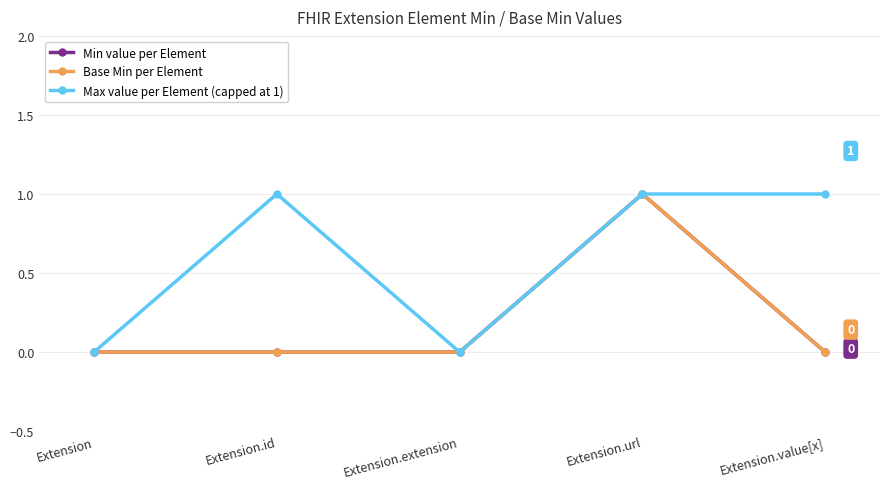

Reading left to right, list all the values displayed in this chart.

Min value per Element: Extension=0	Extension.id=0	Extension.extension=0	Extension.url=1	Extension.value[x]=0
Base Min per Element: Extension=0	Extension.id=0	Extension.extension=0	Extension.url=1	Extension.value[x]=0
Max value per Element (capped at 1): Extension=0	Extension.id=1	Extension.extension=0	Extension.url=1	Extension.value[x]=1